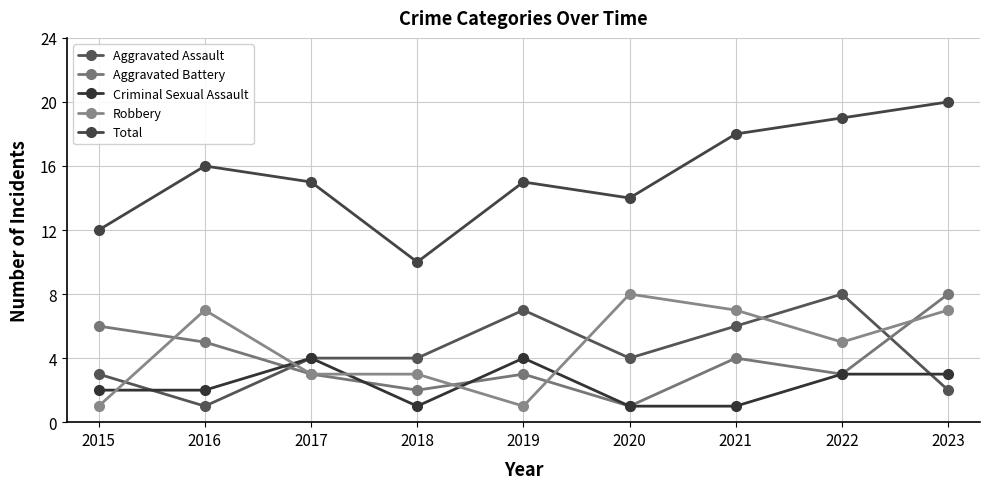

How many Robbery values are between 3 and 7?

6